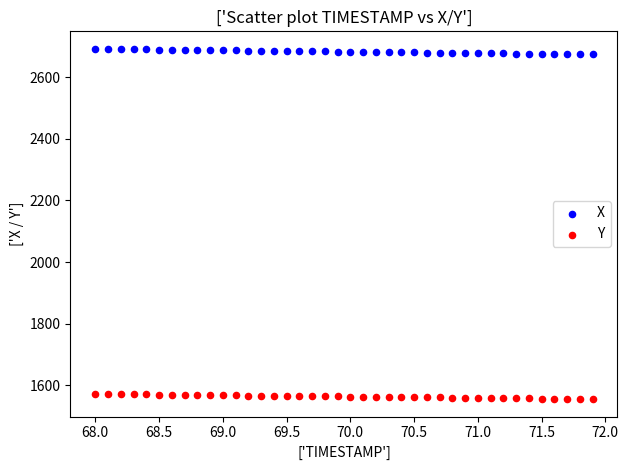

What is the X range (max minus min) for the scatter plot?

3.9